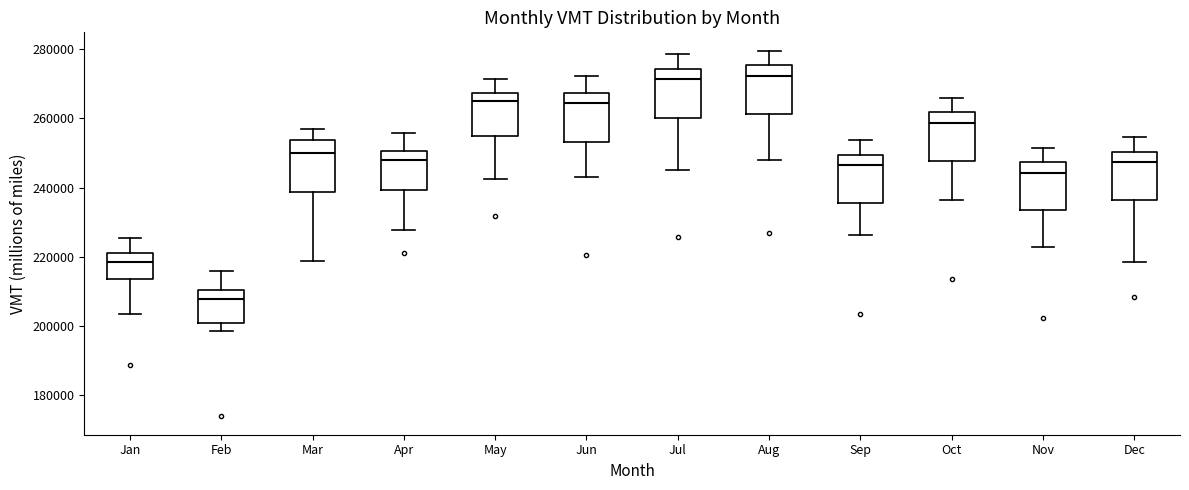

Reading left to right, read every box against the y-axis: the position of its median line, the range the box covers, and the ends of its whiskers. The values are not printed on the chart, so give them approximately, as read against the axis.

Jan: median 218000, box 214000 to 222000, whiskers 204000 to 226000
Feb: median 208000, box 200000 to 210000, whiskers 198000 to 216000
Mar: median 250000, box 238000 to 254000, whiskers 218000 to 256000
Apr: median 248000, box 240000 to 250000, whiskers 228000 to 256000
May: median 266000, box 254000 to 268000, whiskers 242000 to 272000
Jun: median 264000, box 254000 to 268000, whiskers 242000 to 272000
Jul: median 272000, box 260000 to 274000, whiskers 246000 to 278000
Aug: median 272000, box 262000 to 276000, whiskers 248000 to 280000
Sep: median 246000, box 236000 to 250000, whiskers 226000 to 254000
Oct: median 258000, box 248000 to 262000, whiskers 236000 to 266000
Nov: median 244000, box 234000 to 248000, whiskers 222000 to 252000
Dec: median 248000, box 236000 to 250000, whiskers 218000 to 254000